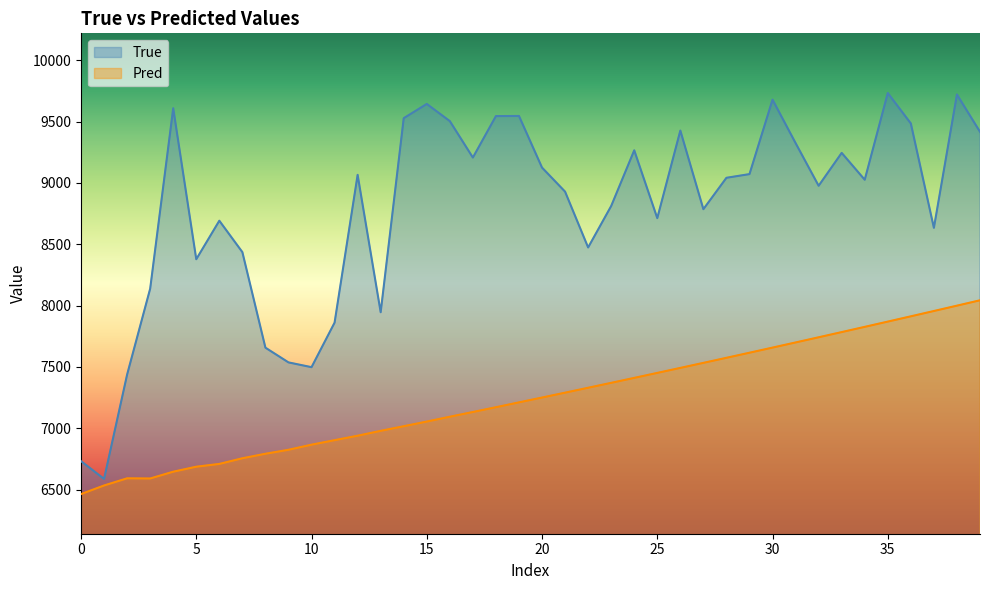

What is the label of the 31st point from the left?

30